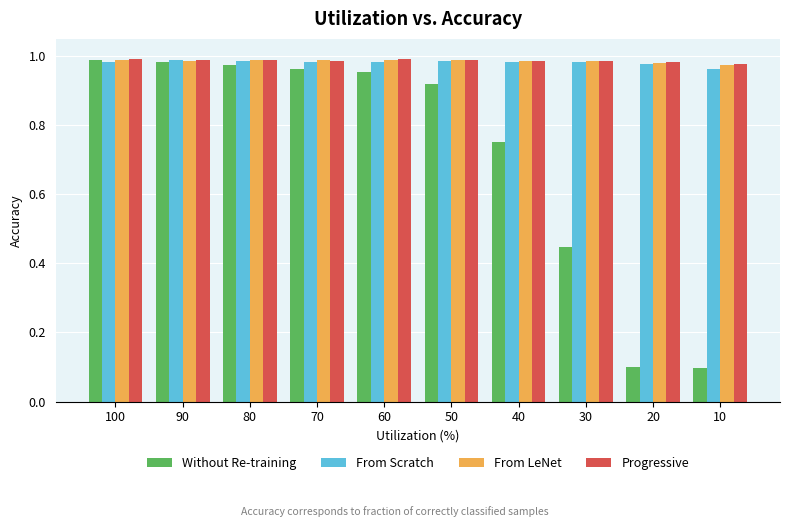

What is the sum of all From LeNet values?

9.9